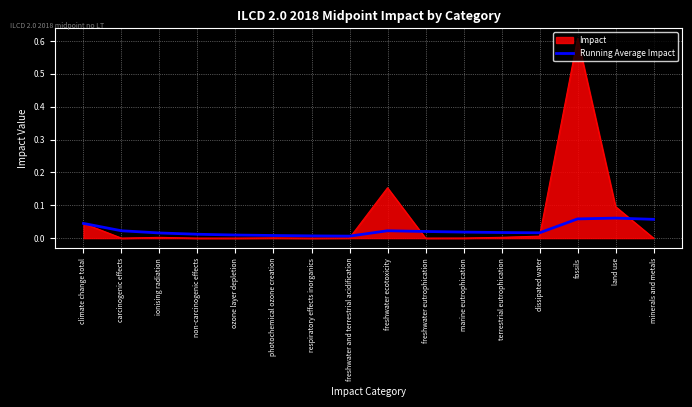

What position from the right is carcinogenic effects?

15